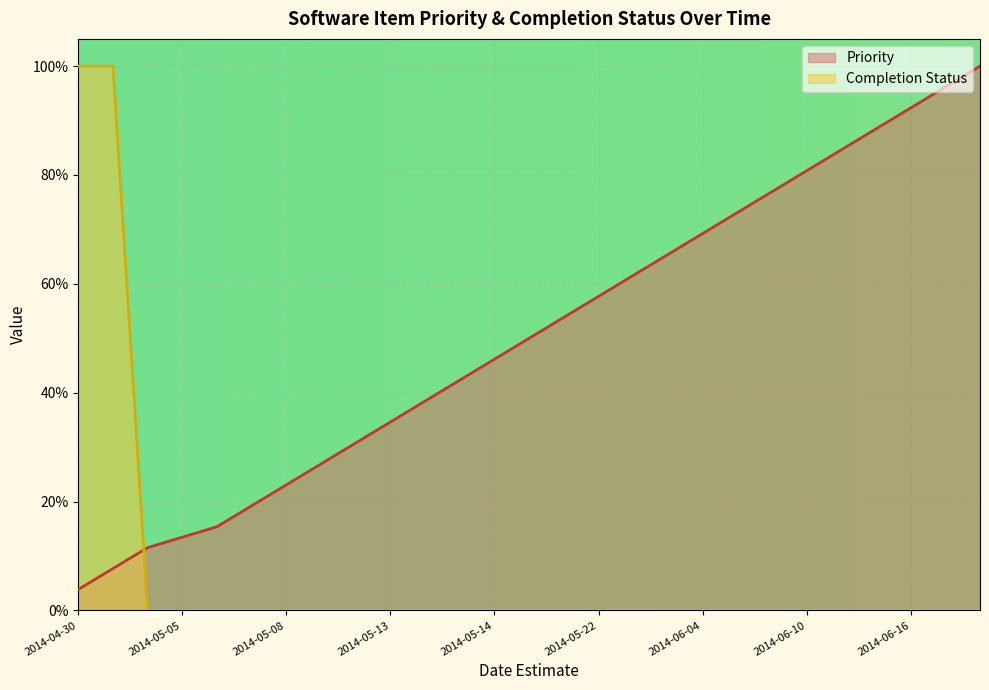

What are all the series names shown in the legend?

Priority, Completion Status